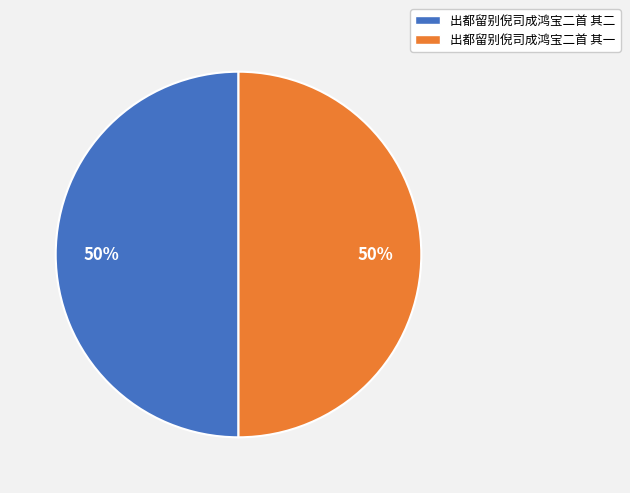

To the nearest percent, what portion does 出都留别倪司成鸿宝二首 其二 represent?

50%